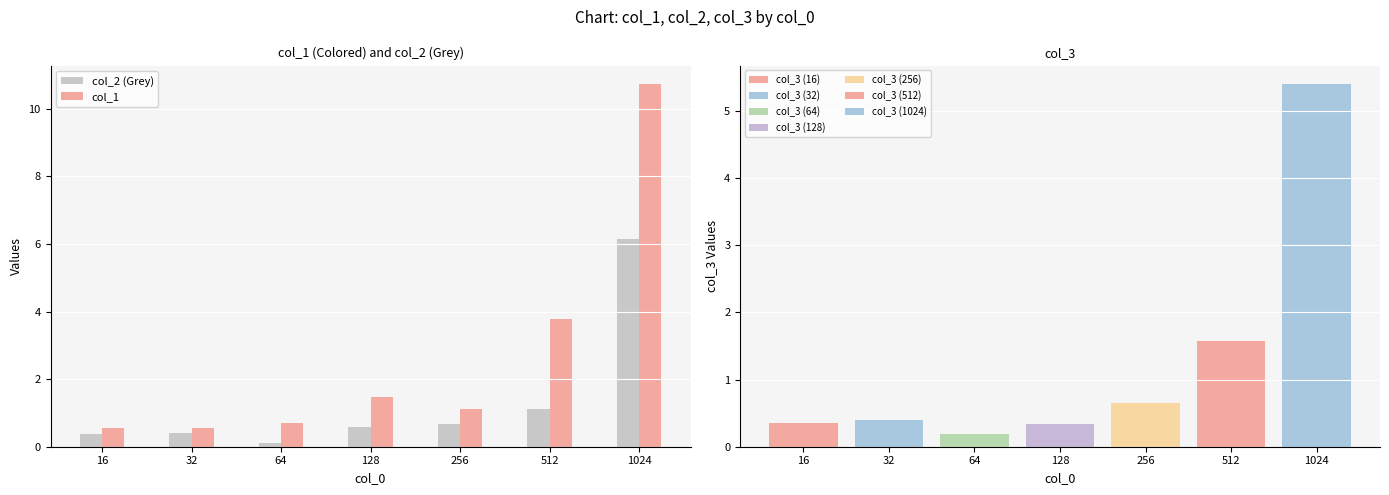

What is the value of the col_1 bar at the 1st from the left?

0.6